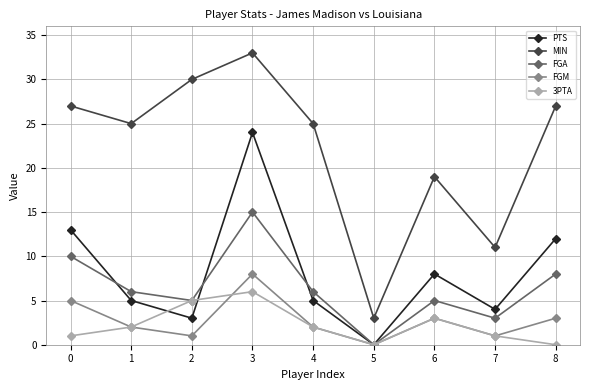

Reading right to left, transcribe all the data shown in this chart.

PTS: 12	4	8	0	5	24	3	5	13
MIN: 27	11	19	3	25	33	30	25	27
FGA: 8	3	5	0	6	15	5	6	10
FGM: 3	1	3	0	2	8	1	2	5
3PTA: 0	1	3	0	2	6	5	2	1